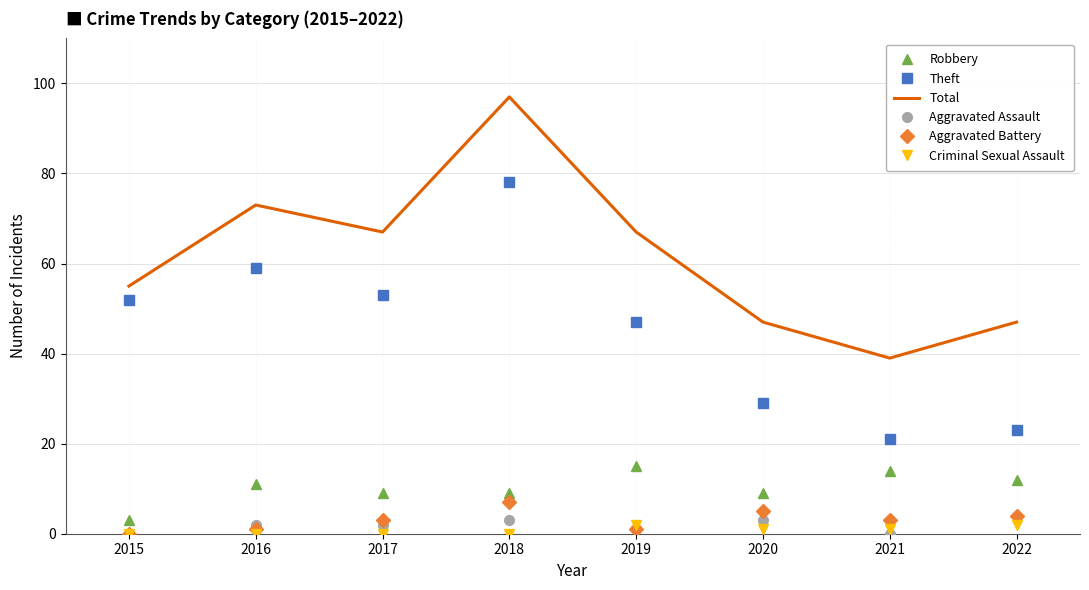

What is the maximum value shown in the chart?

97